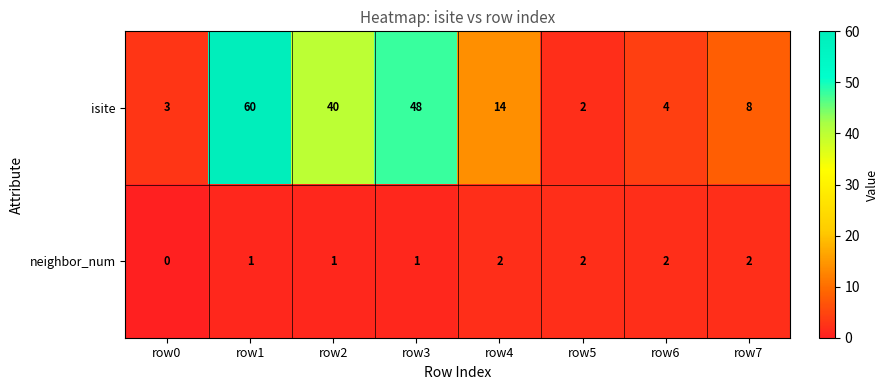

List the series in order of their overall mean, lowest first.

neighbor_num, isite